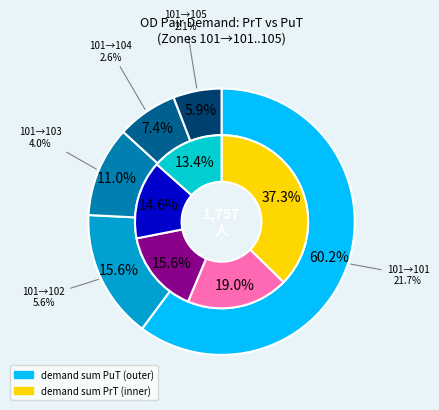

What is the total percentage of 101-101 and 101-102?

56.3%